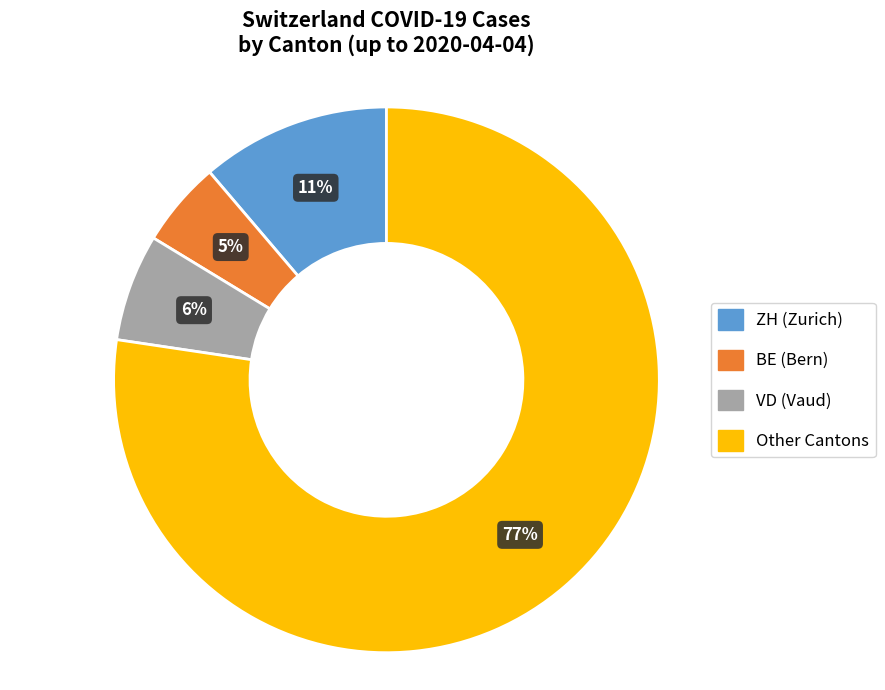

What percentage is the ZH (Zurich) slice, to the nearest percent?

11%